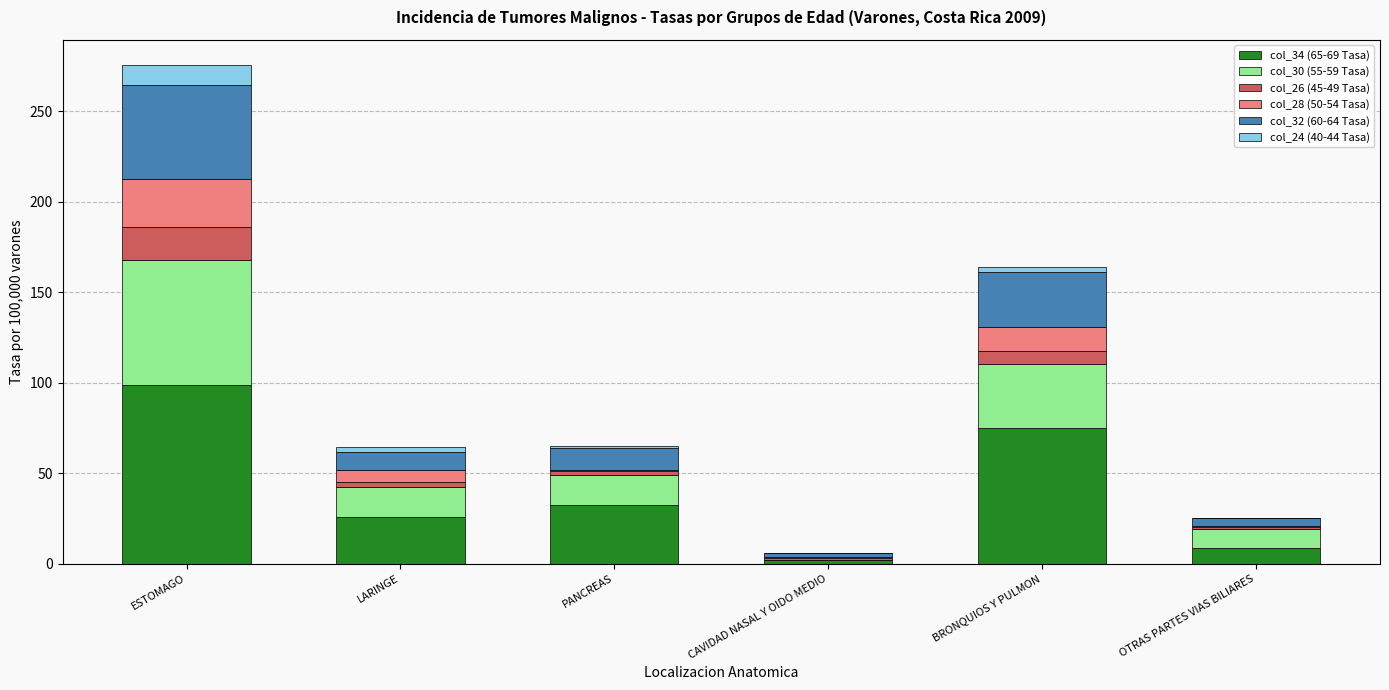

What is the maximum value for col_34 (65-69 Tasa)?

98.6